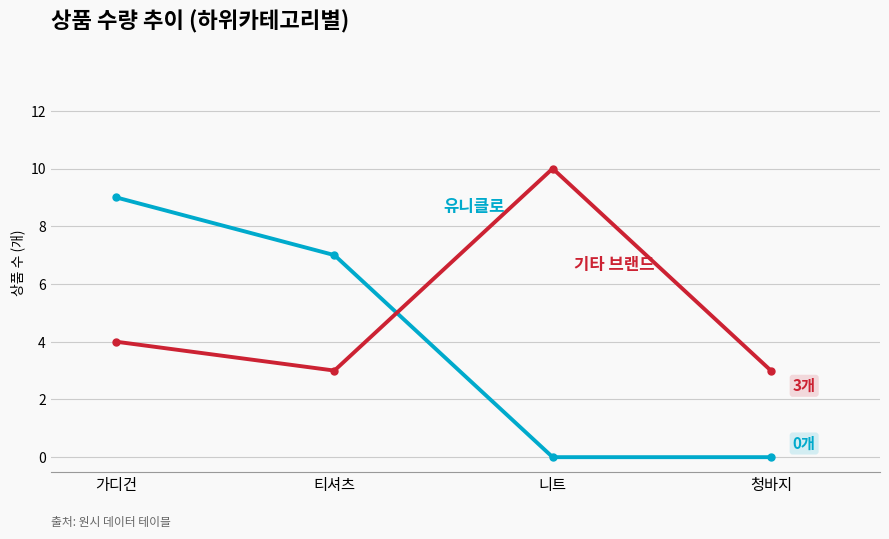

What position from the right is 청바지?

1